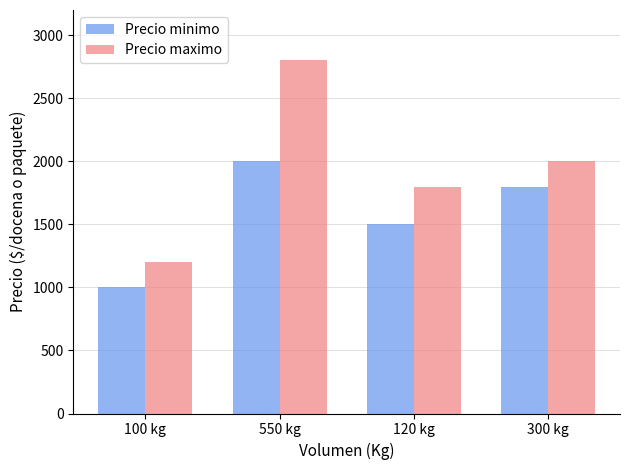

True or false: Precio maximo has a value of 2870 at 300 kg.

False